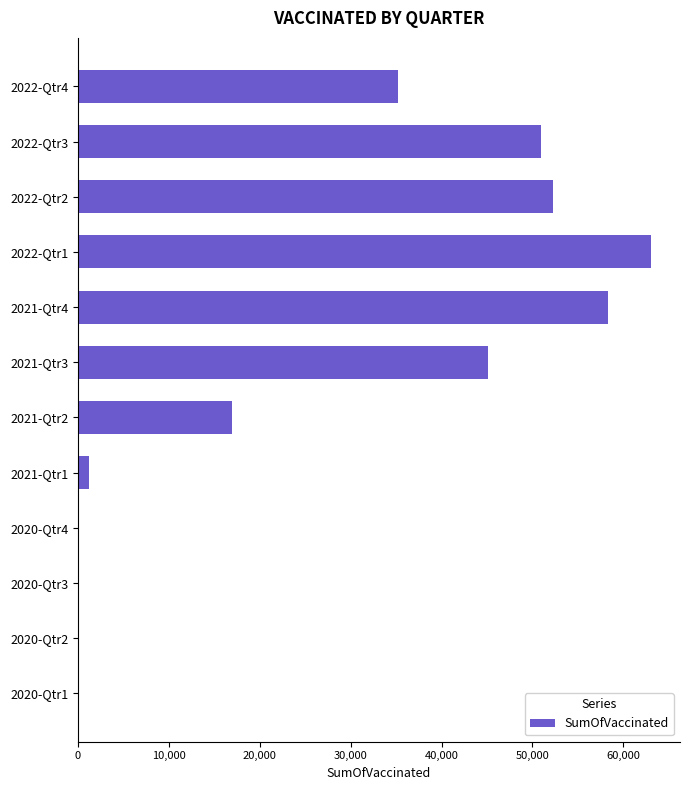

Which has a higher value, 2021-Qtr4 or 2020-Qtr2?

2021-Qtr4